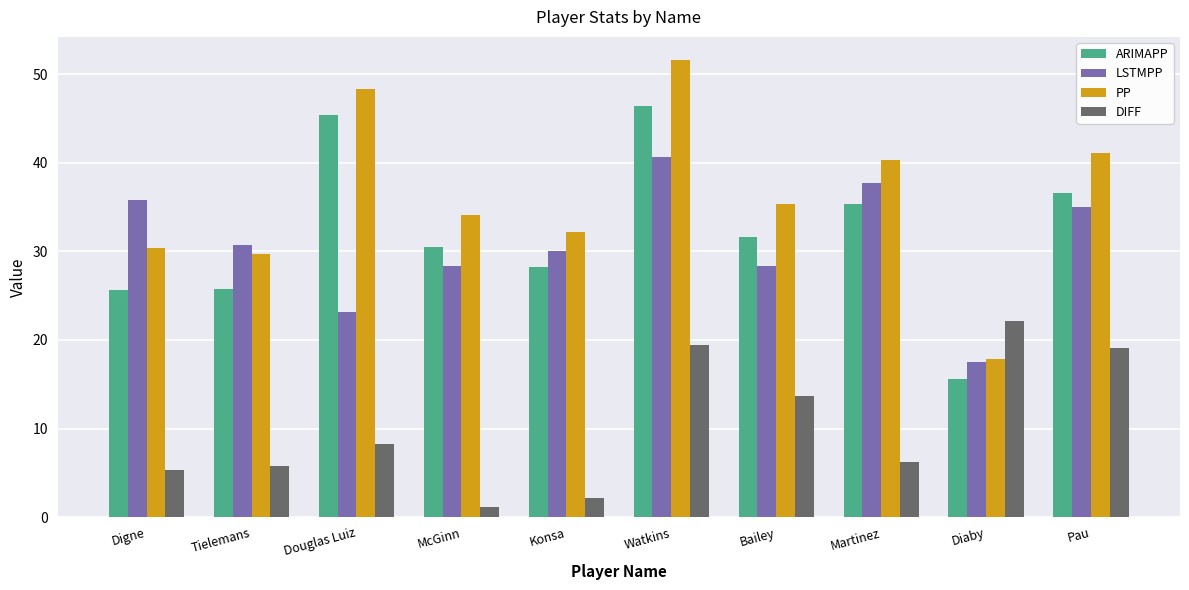

What is the difference between the LSTMPP values at Bailey and Tielemans?

2.3